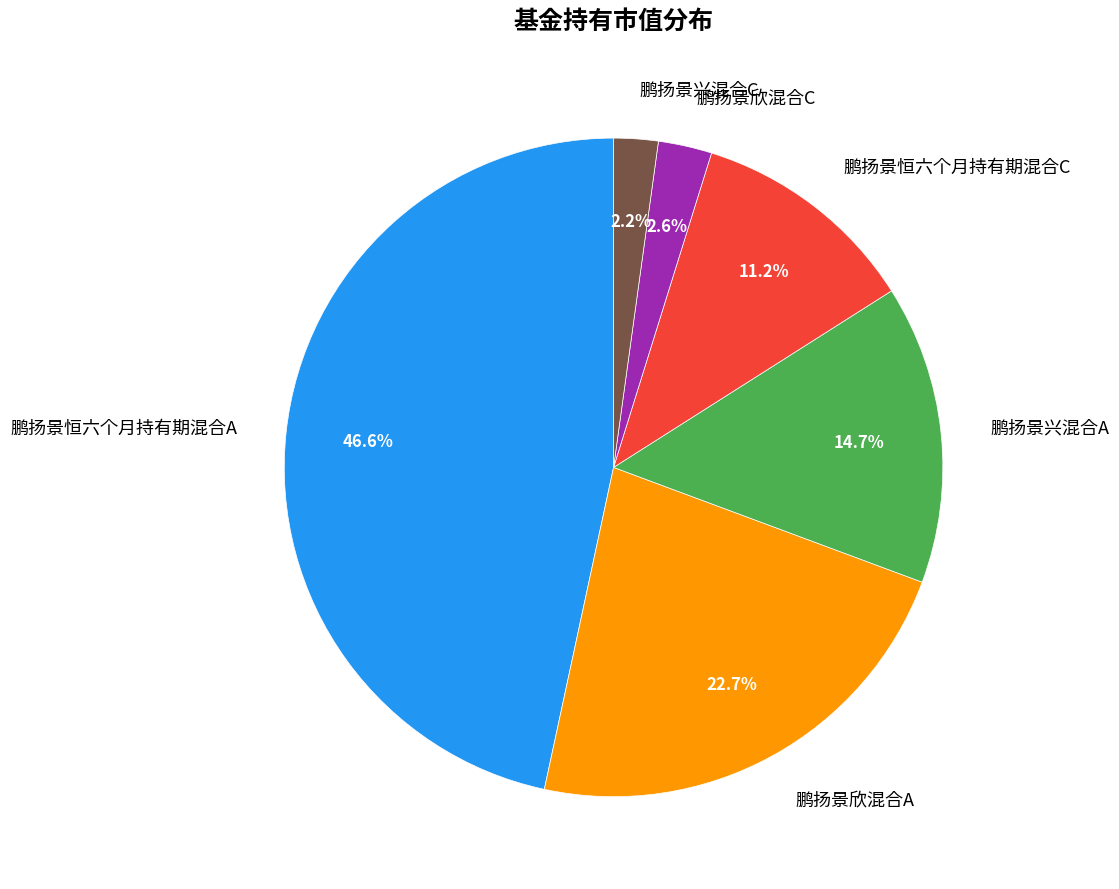

To the nearest percent, what portion does 鹏扬景欣混合A represent?

23%